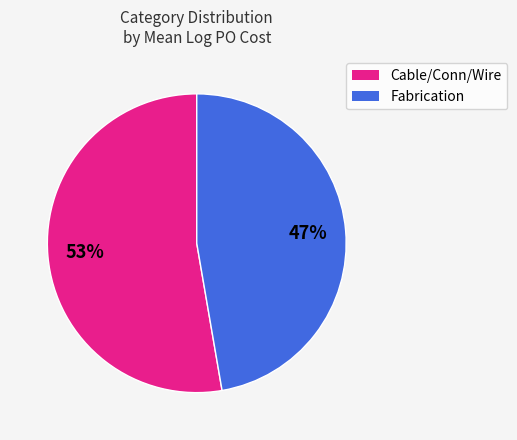

To the nearest percent, what is the average slice percentage?

50%